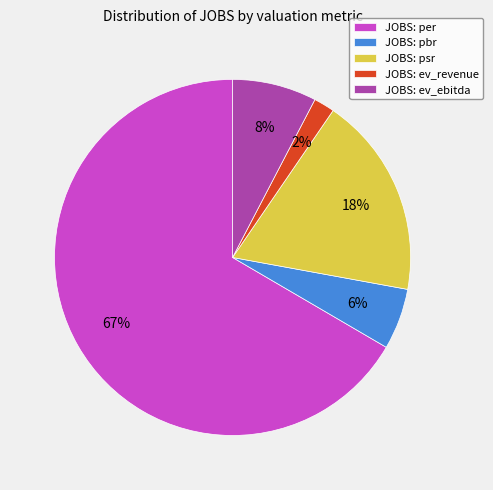

Which slice is the largest?

JOBS: per